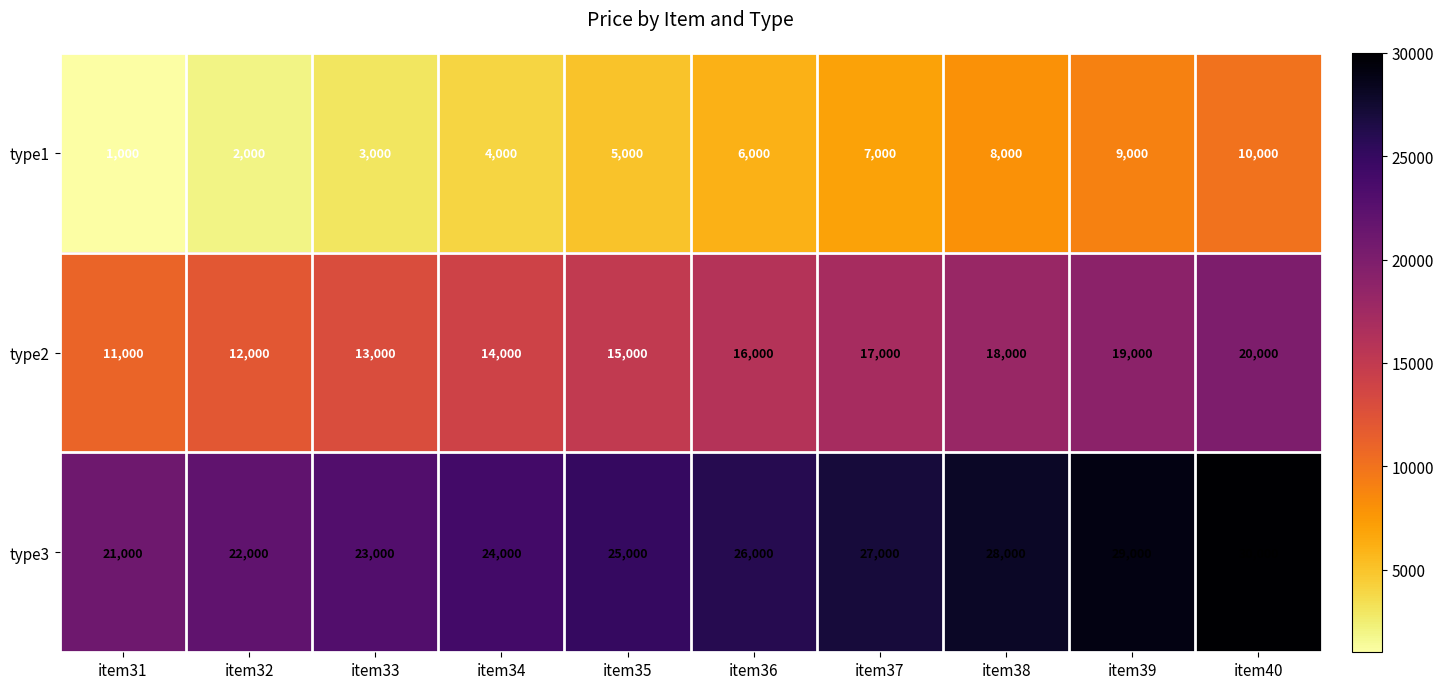

Count the number of categories in the chart.

10